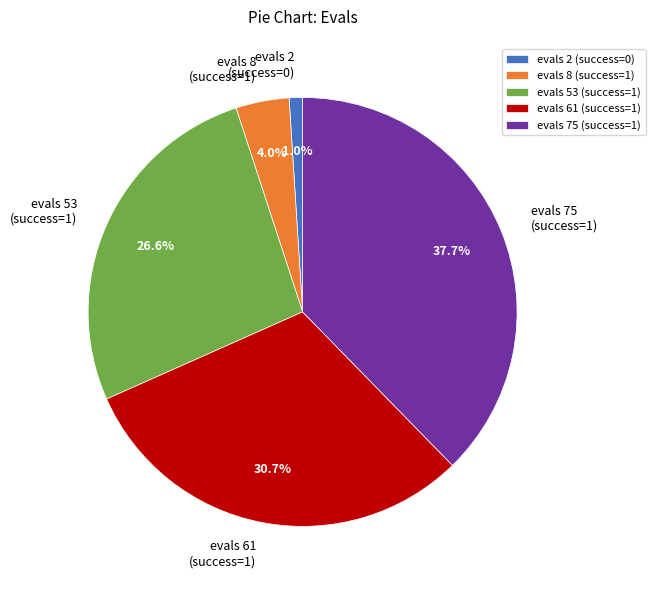

Which has a higher value, evals 53 (success=1) or evals 2 (success=0)?

evals 53 (success=1)